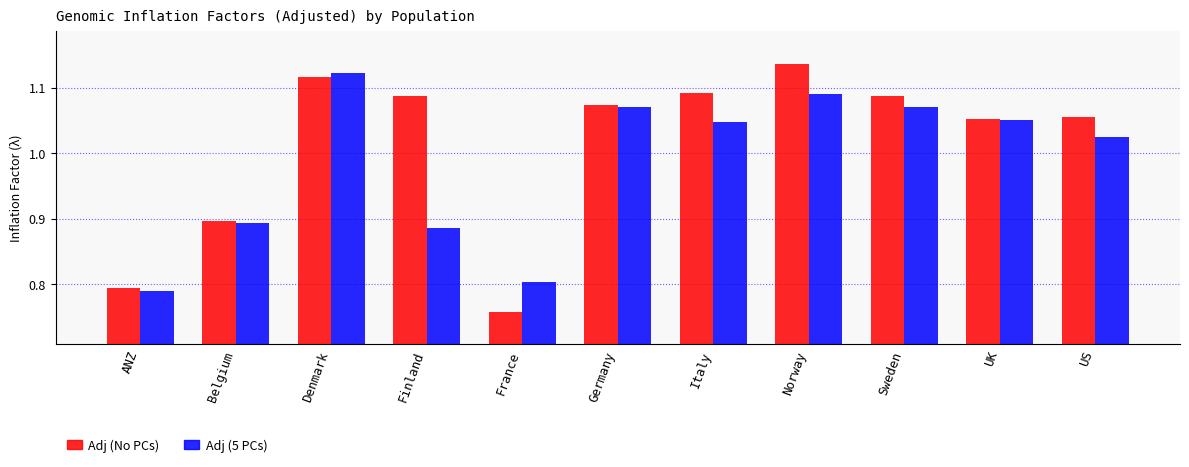

How many groups of bars are there?

11